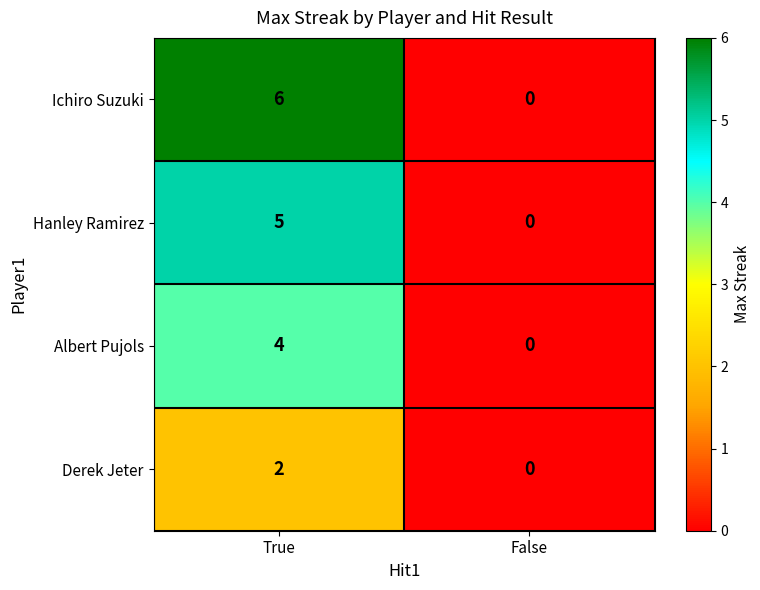

What is the total value across all series at True?

17